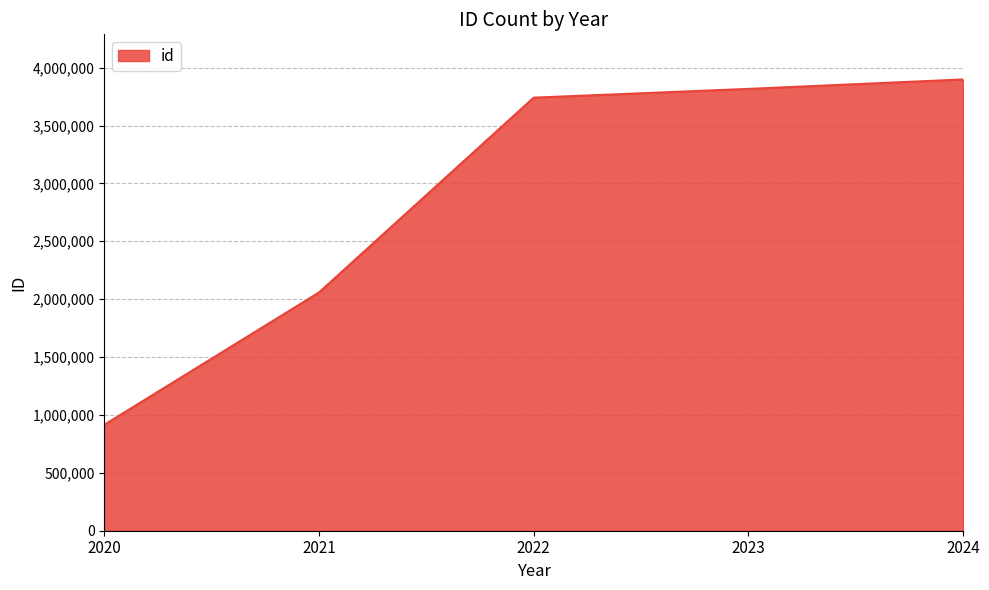

True or false: the data has more than 2 interior local peaks.

False